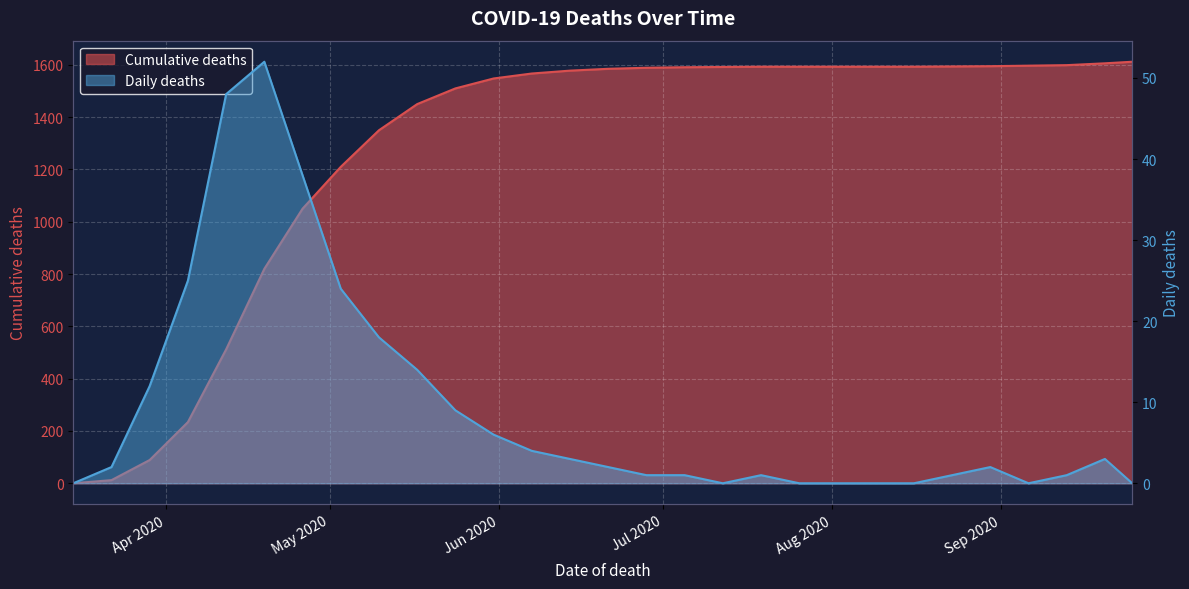

Which series has the largest range (max minus min)?

Cumulative deaths